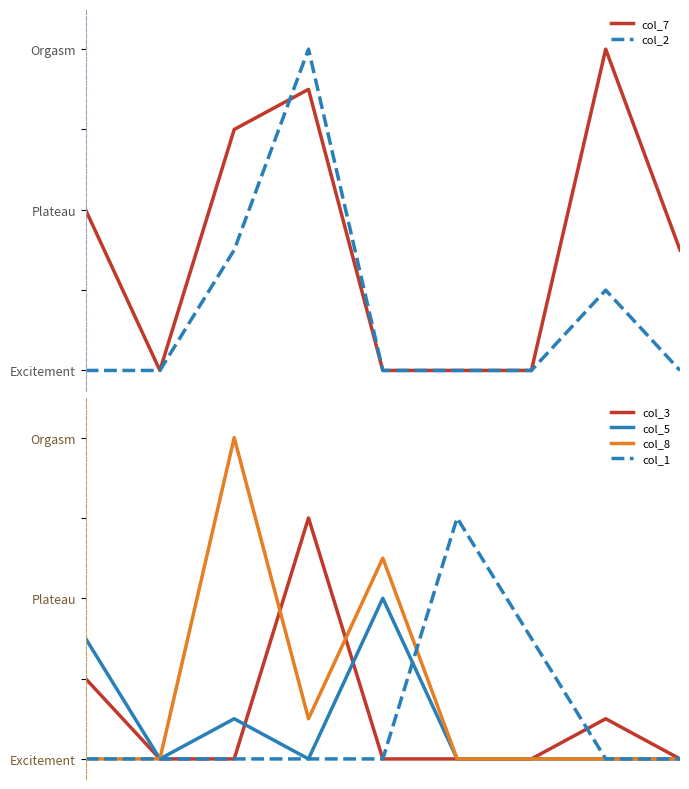

True or false: col_1 has a value of 0 at 0.

True